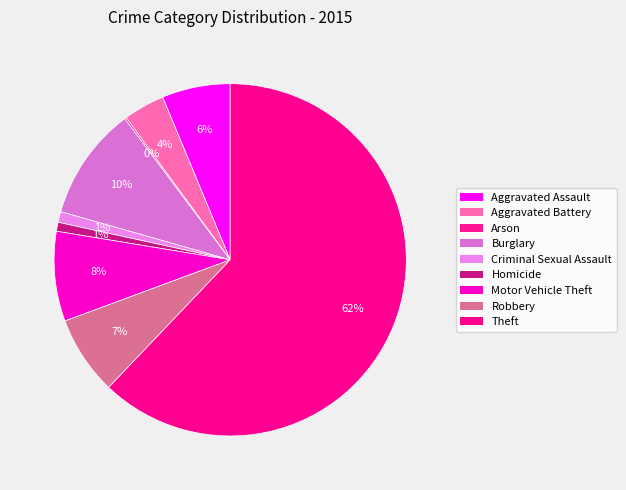

What percentage is the Theft slice, to the nearest percent?

62%